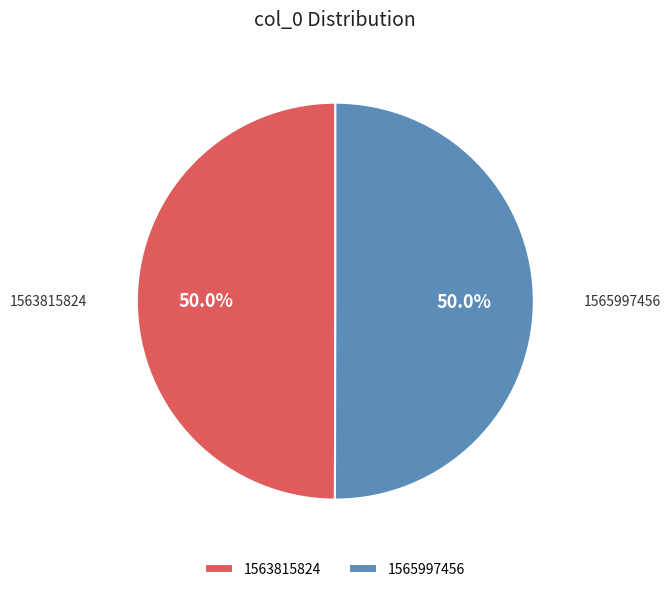

What percentage is the 1565997456 slice, to the nearest percent?

50%